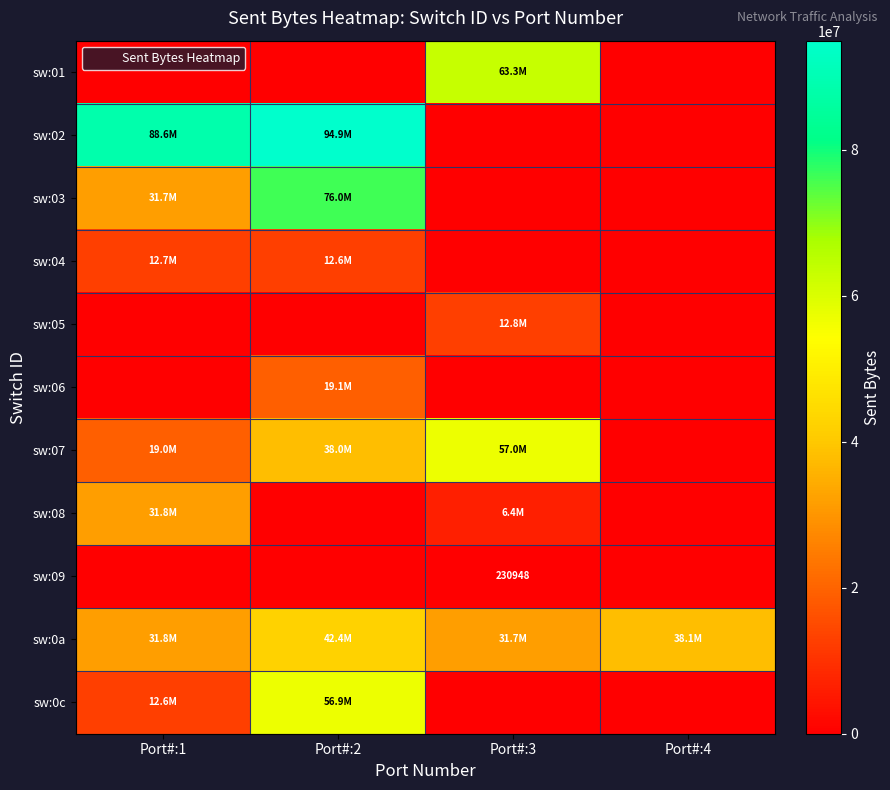

What is the lowest value of the sw:0a series?

31695352